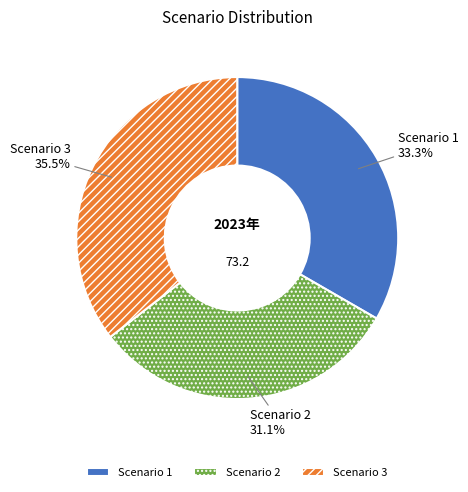

Rank the categories by value from highest to lowest.

Scenario 3, Scenario 1, Scenario 2